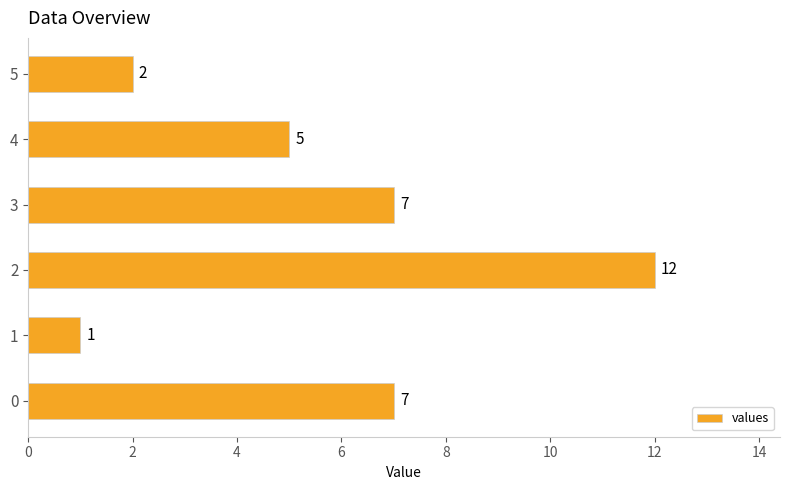

The value at 5 is 2. True or false?

True